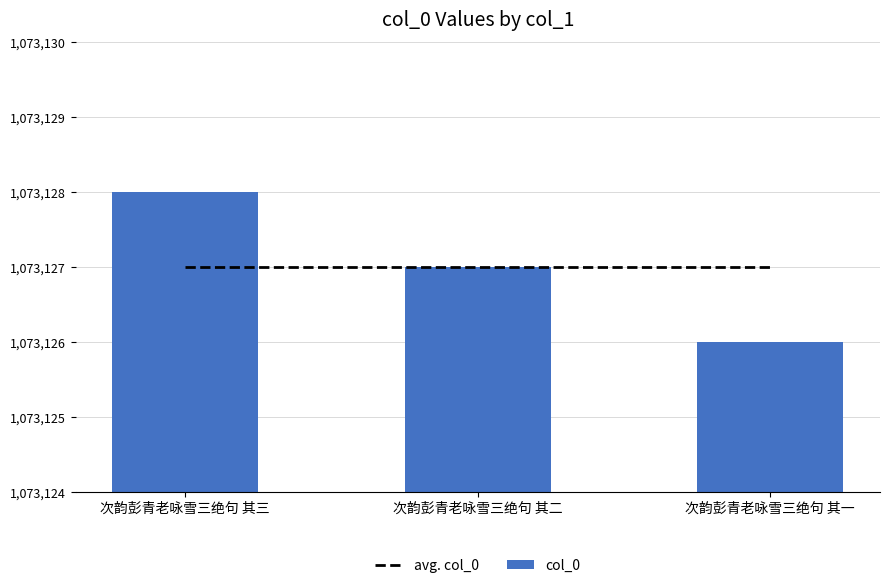

Reading right to left, list all the values displayed in this chart.

avg. col_0: 次韵彭青老咏雪三绝句 其一=1073127	次韵彭青老咏雪三绝句 其二=1073127	次韵彭青老咏雪三绝句 其三=1073127
col_0: 次韵彭青老咏雪三绝句 其一=1073126	次韵彭青老咏雪三绝句 其二=1073127	次韵彭青老咏雪三绝句 其三=1073128